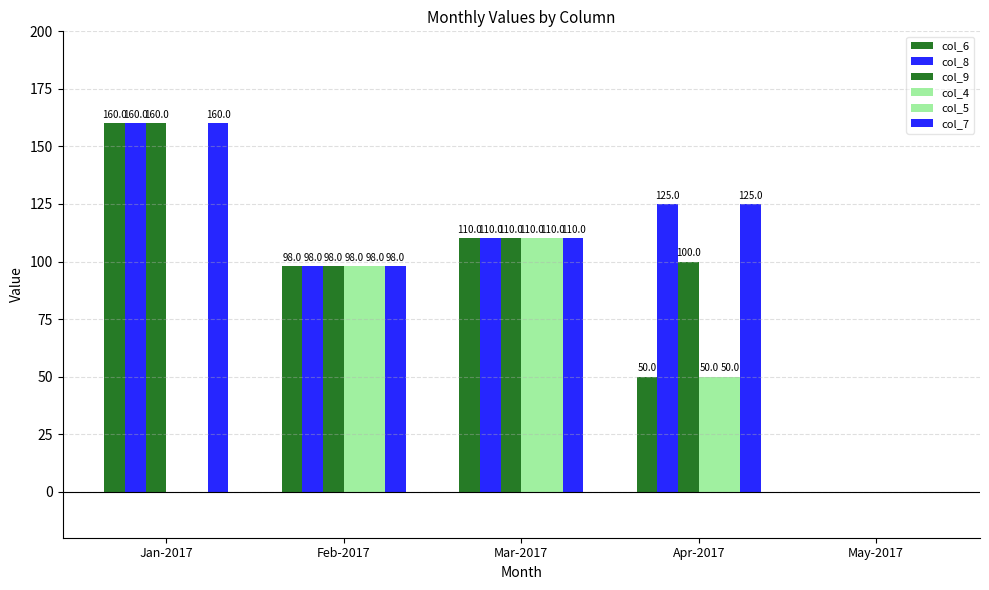

Which series has the widest spread of values?

col_6